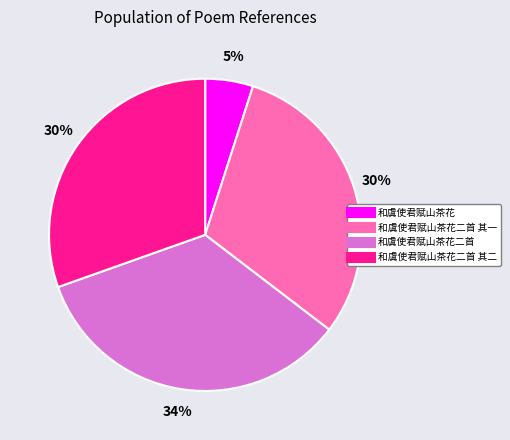

Does any single category account for the majority?

No